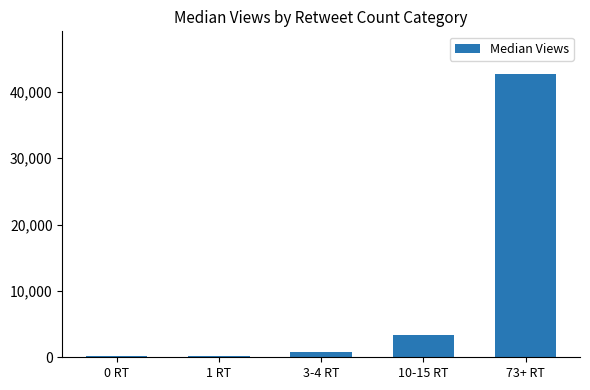

What is the maximum value shown in the chart?

42710